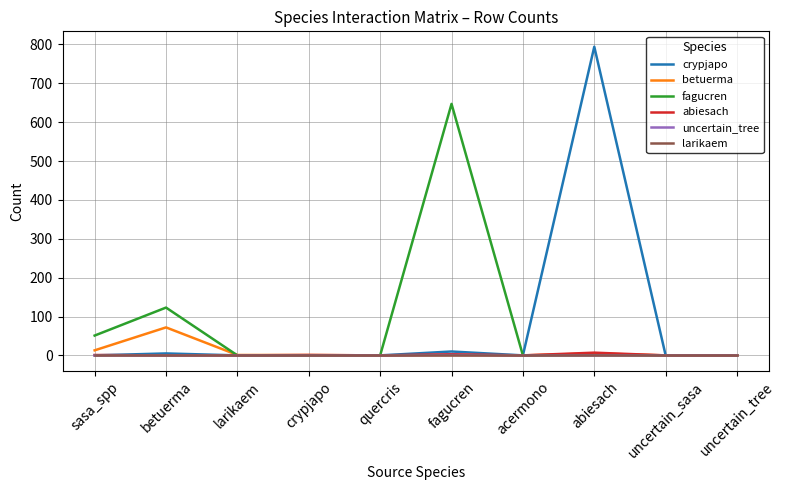

True or false: fagucren has a value of 0 at larikaem.

True